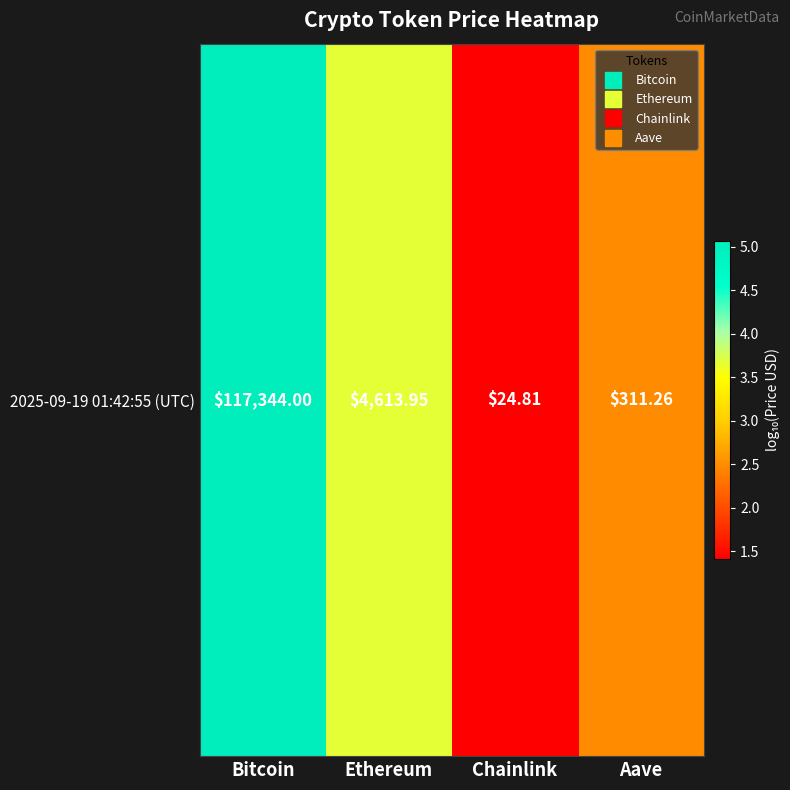

At which label does the data first exceed 3?

Bitcoin